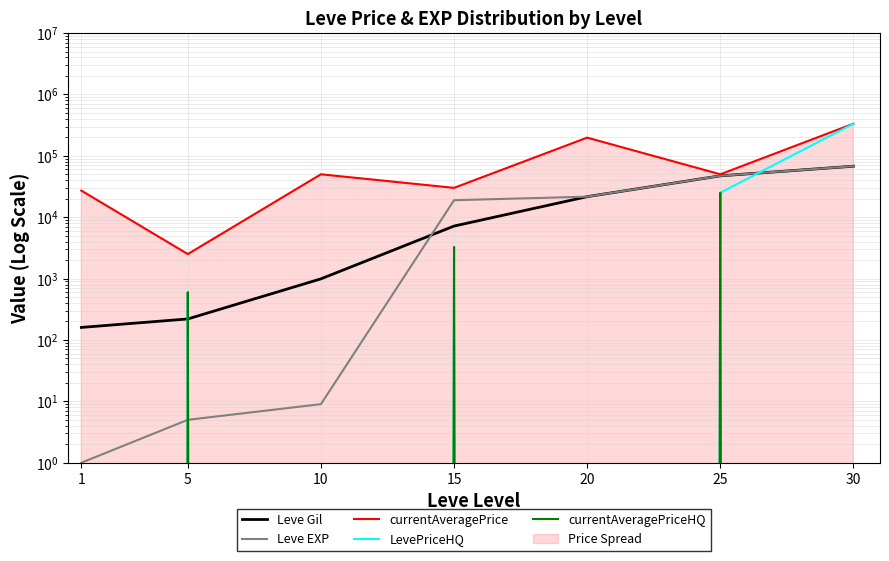

What is the maximum value shown in the chart?

333333